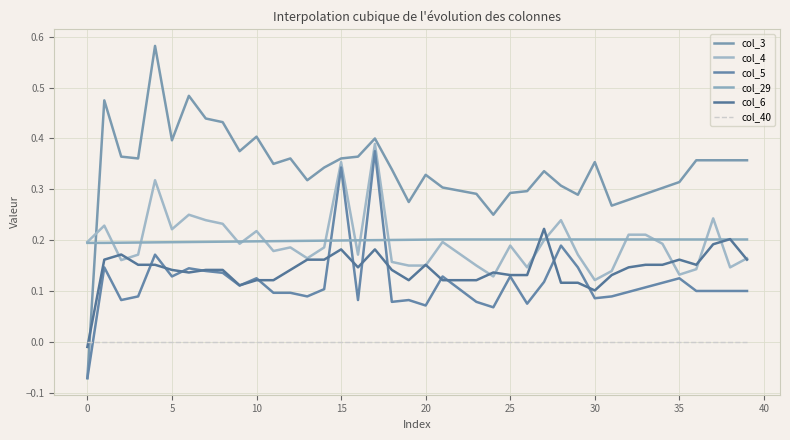

How many lines are shown in the chart?

6